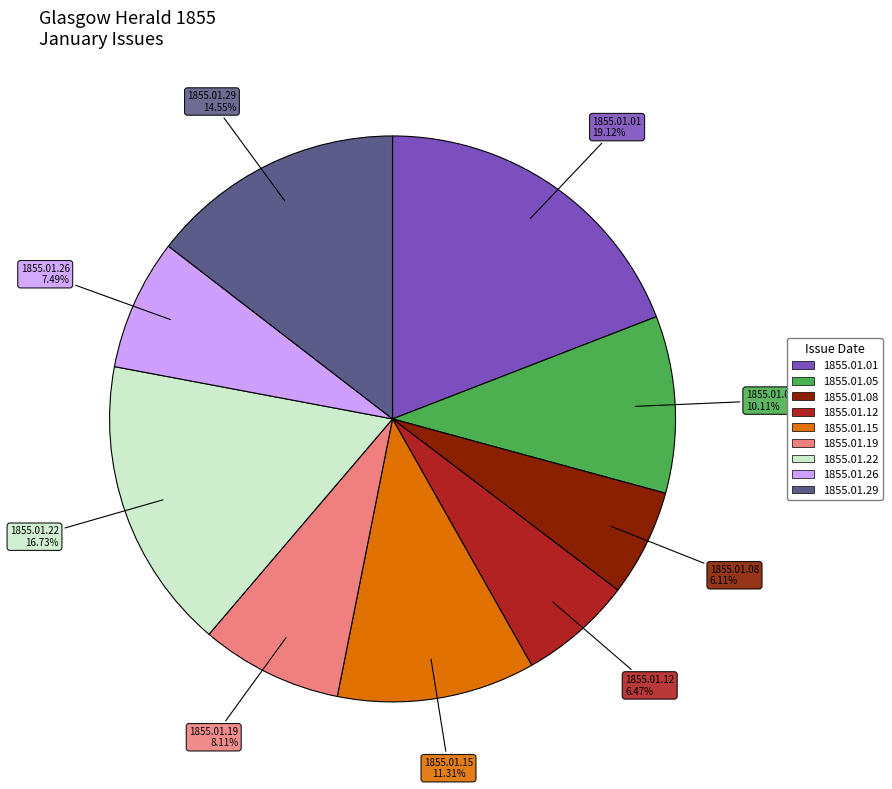

Which has a higher value, 1855.01.01 or 1855.01.12?

1855.01.01